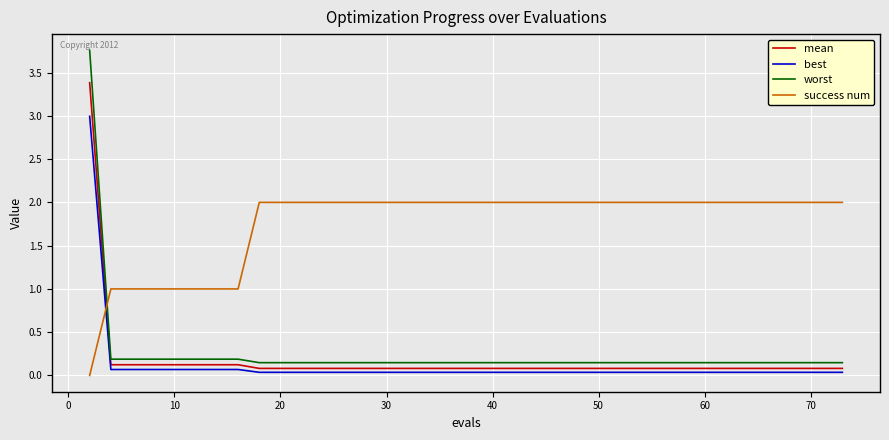

What is the highest value of the mean series?

3.4